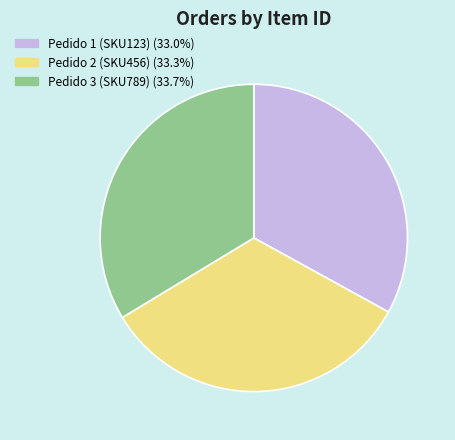

Does any single category account for the majority?

No